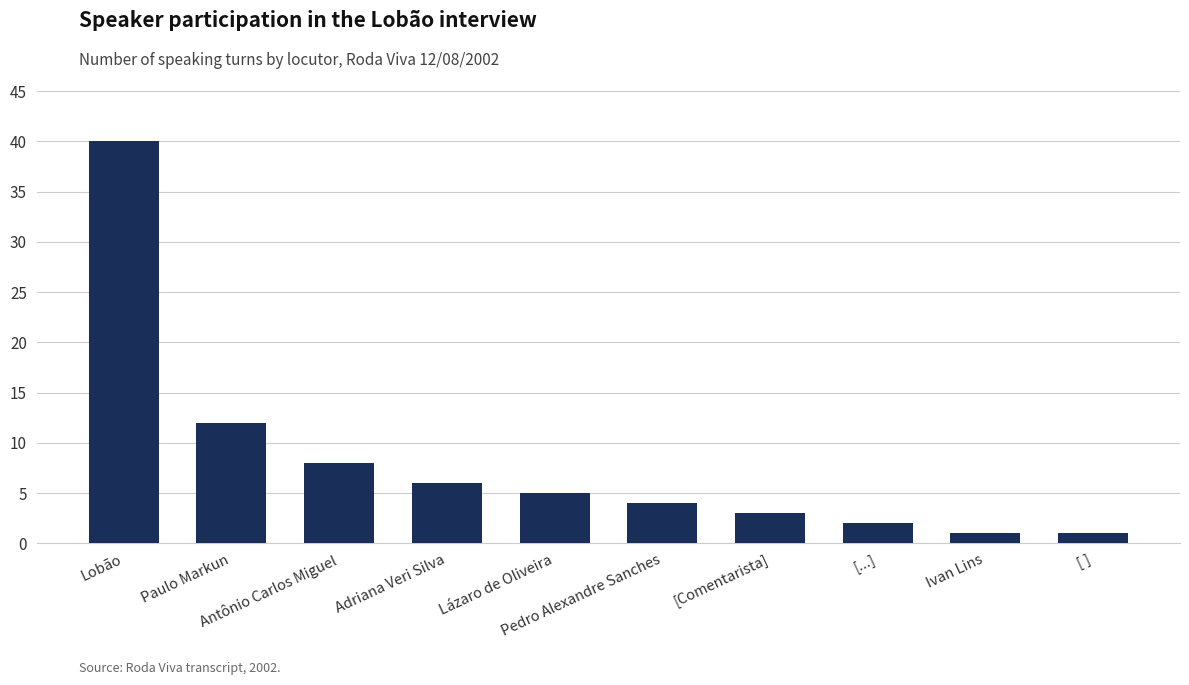

What is the greatest value displayed?

40